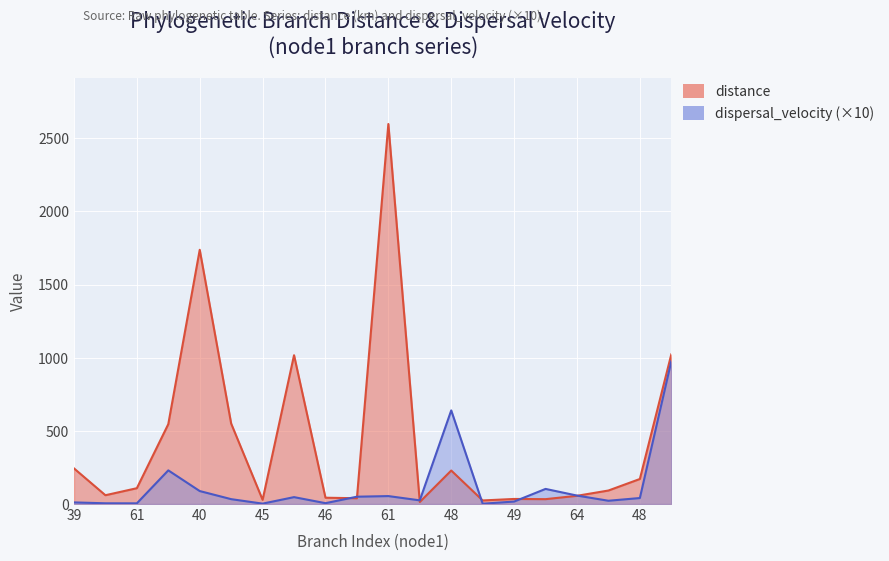

How many lines are shown in the chart?

2